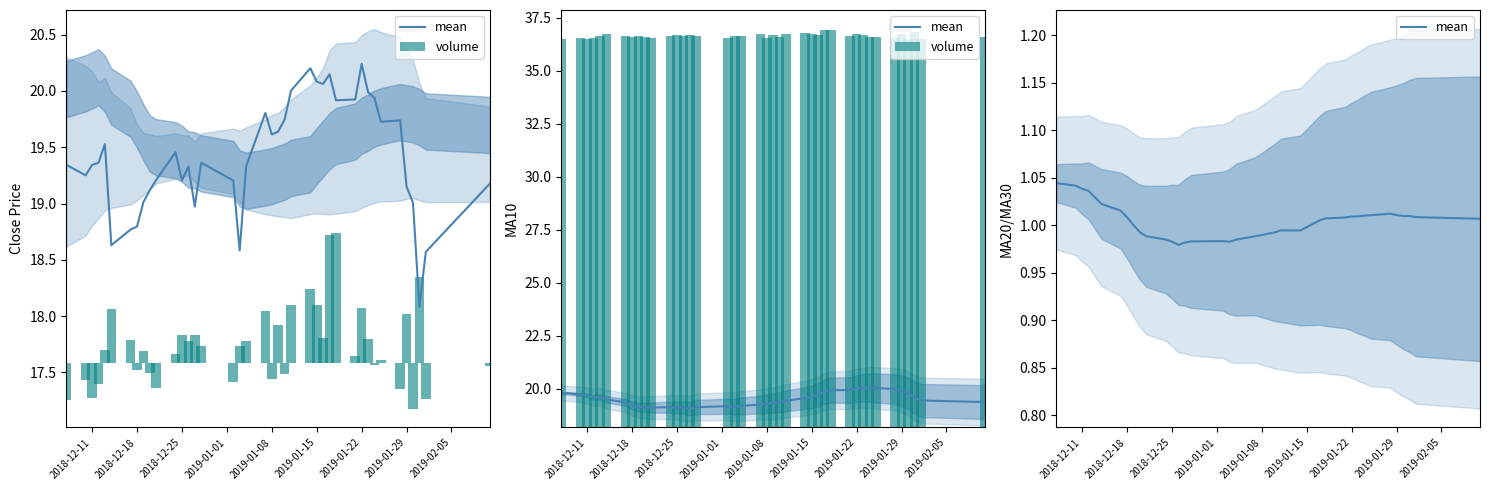

Reading right to left, what are all the values shown in this chart?

mean: 1.0	1.0	1.0	1.0	1.0	1.0	1.0	1.0	1.0	1.0	1.0	1.0	1.0	1.0	1.0	1.0	1.0	1.0	1.0	1.0	1.0	1.0	1.0	1.0	1.0	1.0	1.0	1.0	1.0	1.0	1.0	1.0	1.0	1.0	1.0	1.0	1.0	1.0	1.0	1.0
volume: 18.4	18.4	18.7	18.3	18.6	18.4	18.4	18.4	18.5	18.6	18.5	18.8	18.8	18.5	18.6	18.6	18.6	18.4	18.5	18.4	18.6	18.5	18.5	18.4	18.5	18.5	18.5	18.5	18.5	18.4	18.4	18.5	18.4	18.5	18.6	18.5	18.4	18.4	18.4	18.3